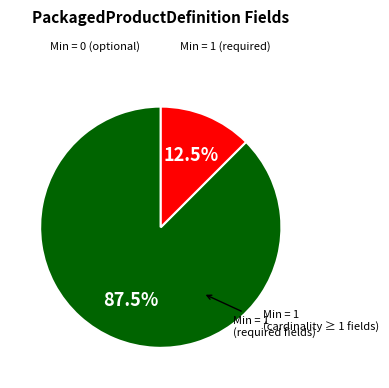

What percentage is NOT represented by Min = 1?

87.5%